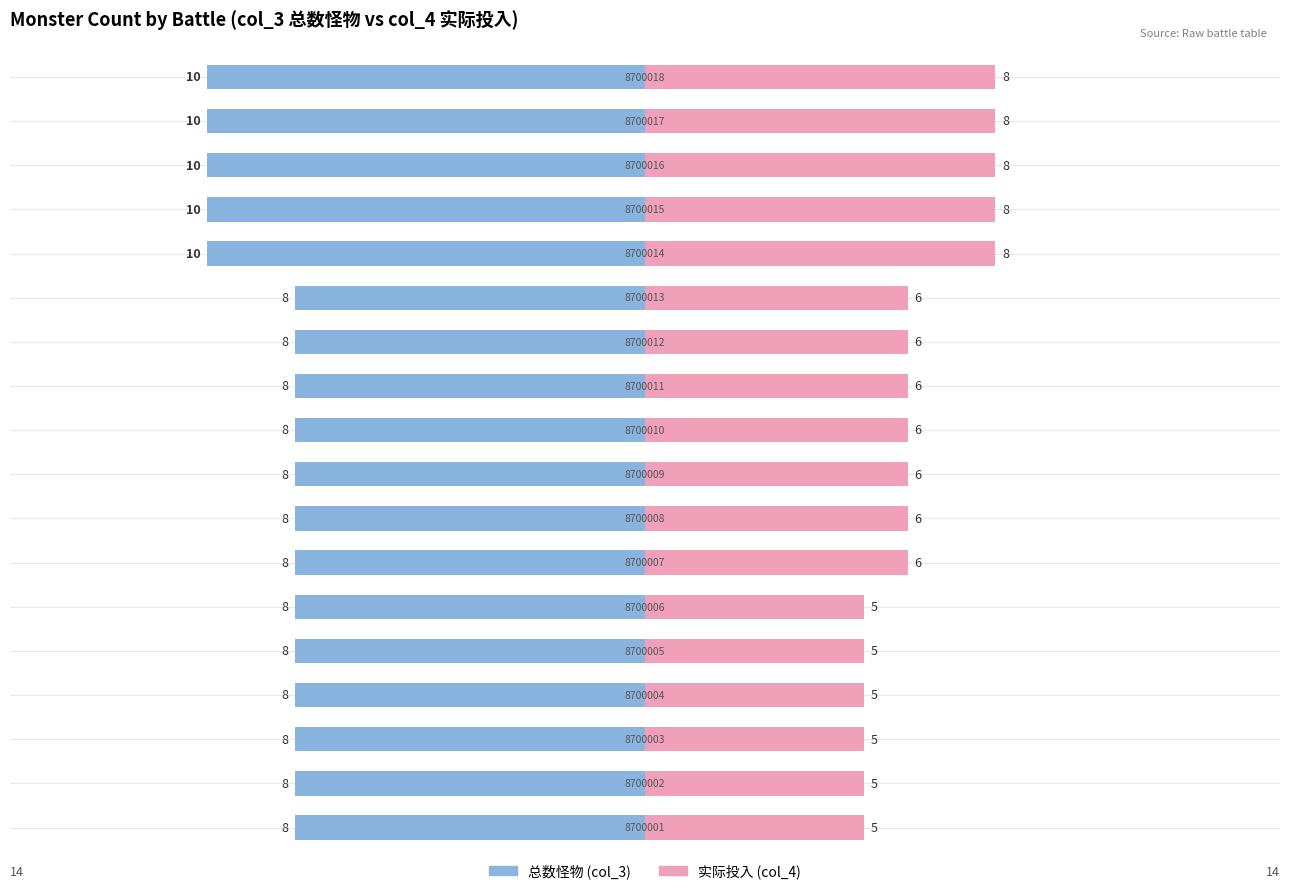

Rank the categories by 实际投入 (col_4) value from highest to lowest.

13, 14, 15, 16, 17, 6, 7, 8, 9, 10, 11, 12, 0, 1, 2, 3, 4, 5